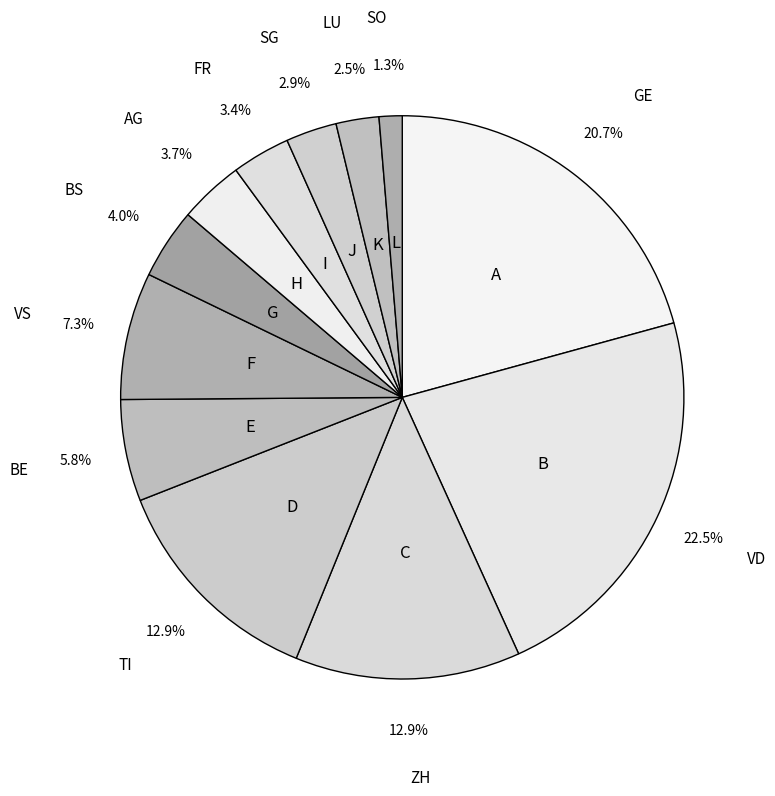

What is the total percentage of FR and ZH?

16.3%